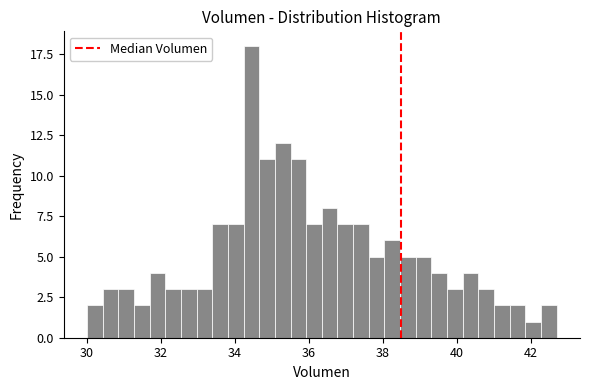

Read against the x-axis, roughly where is the centre of the tallest bar?

34.4